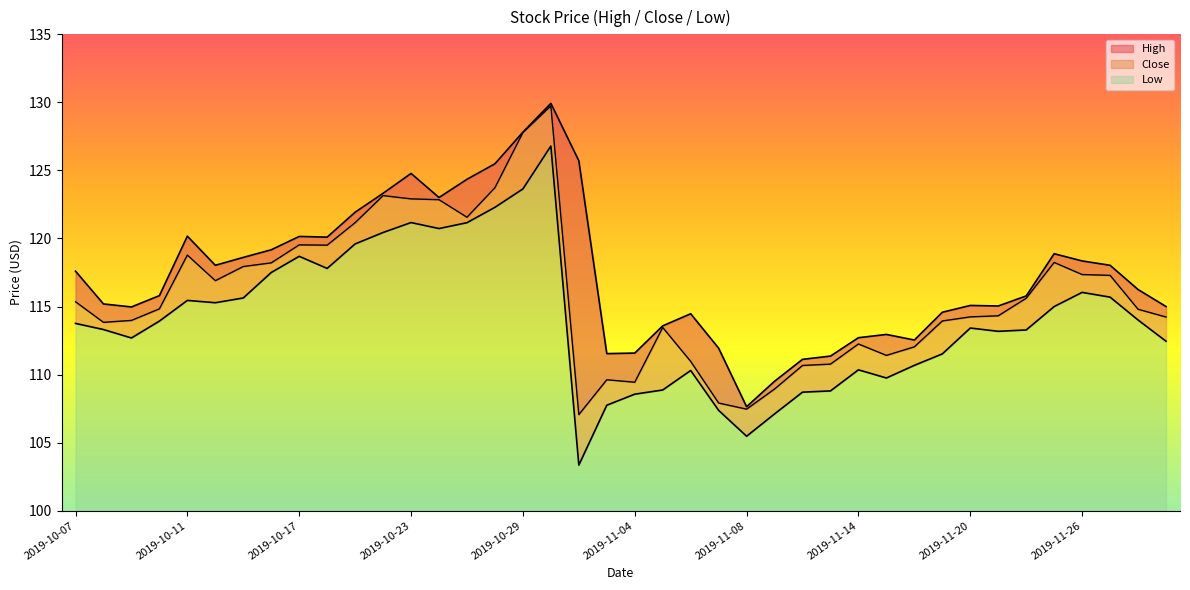

What is the difference between the second highest and second lowest values in the High series?

18.3